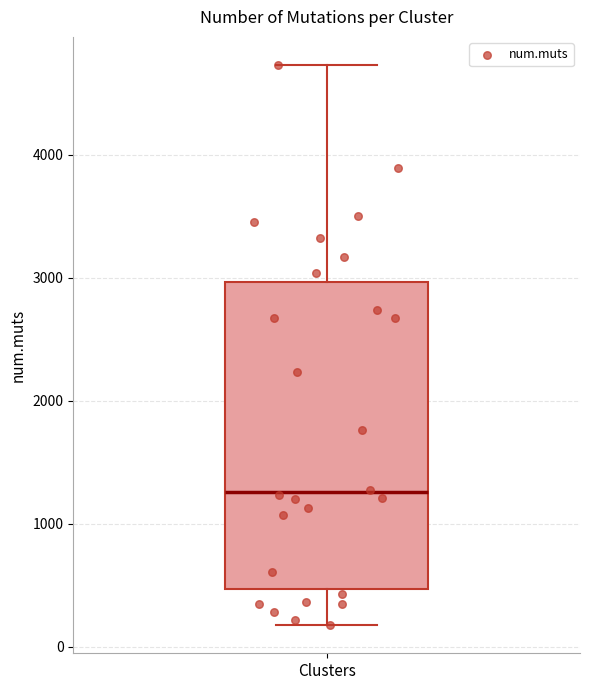

Where does the median line of the box for Clusters sit on the y-axis? The values are not printed on the chart, so give them approximately, as read against the axis.

1300